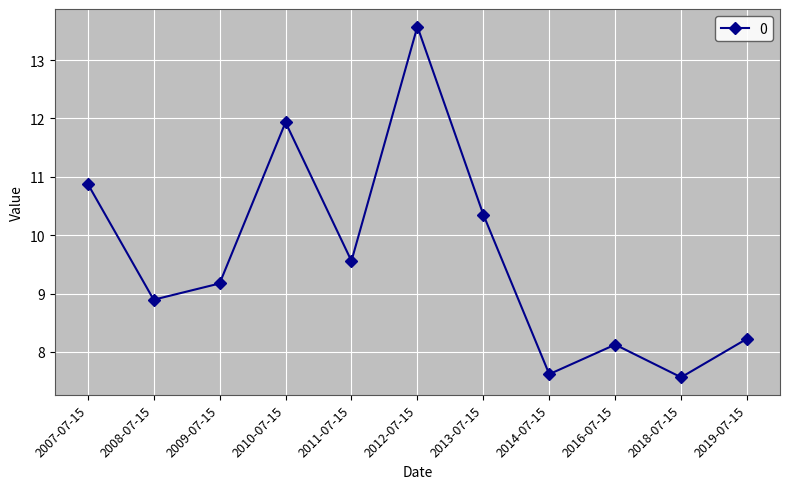

The value at 2016-07-15 is 12.5. True or false?

False